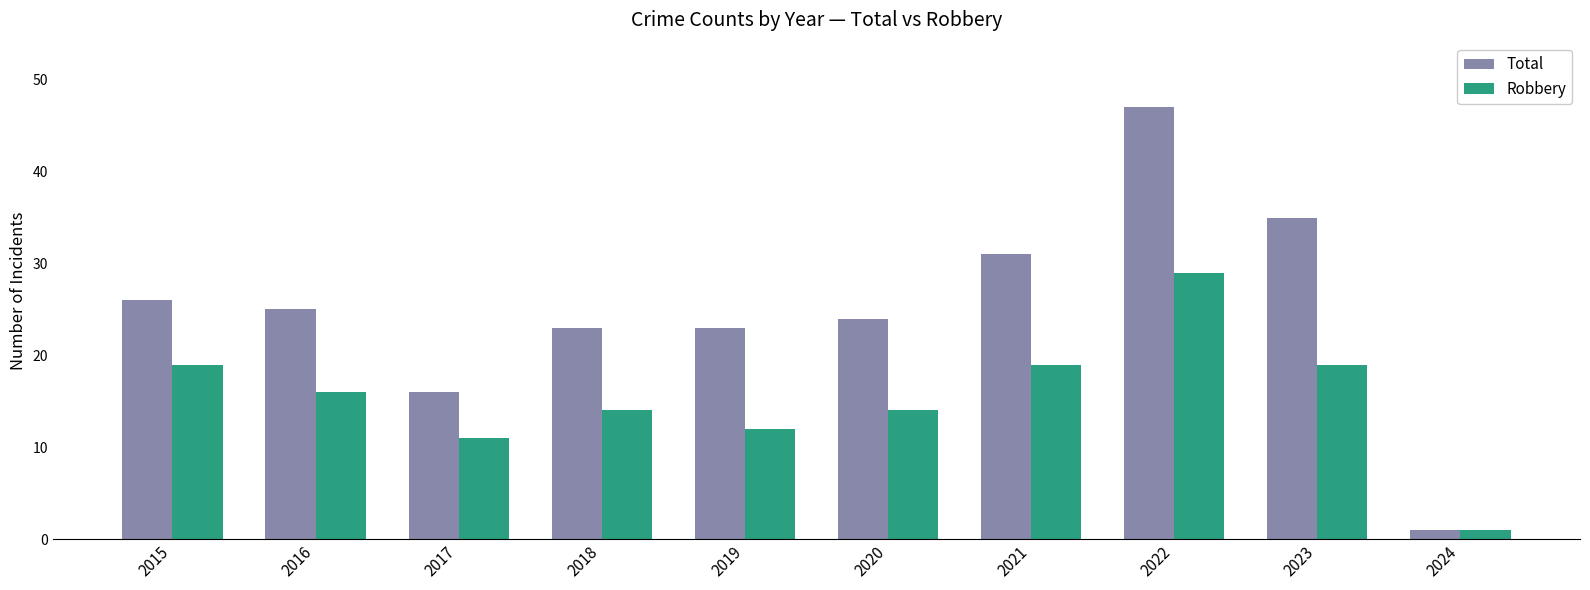

What is the sum of all Robbery values?

154